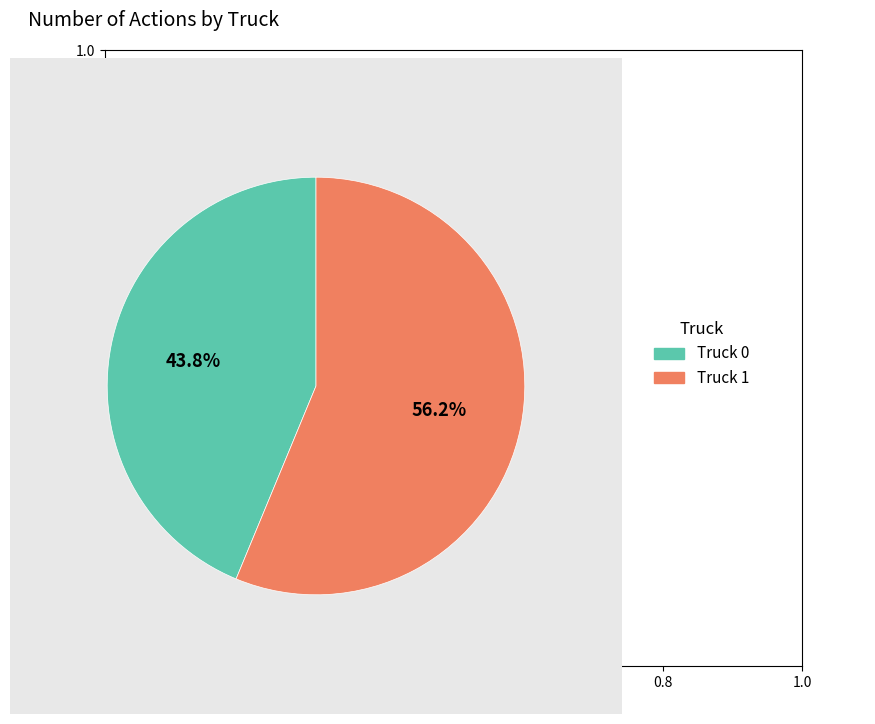

How many segments does this pie chart have?

2